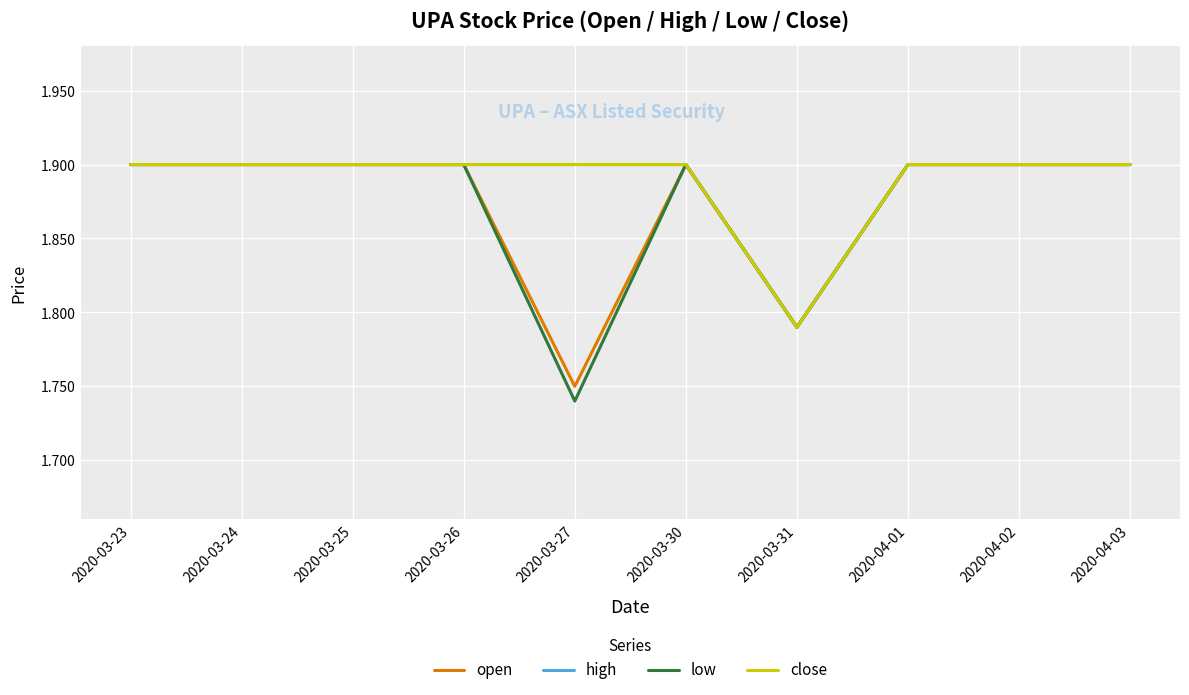

Is this an area chart (filled region under the line)?

No